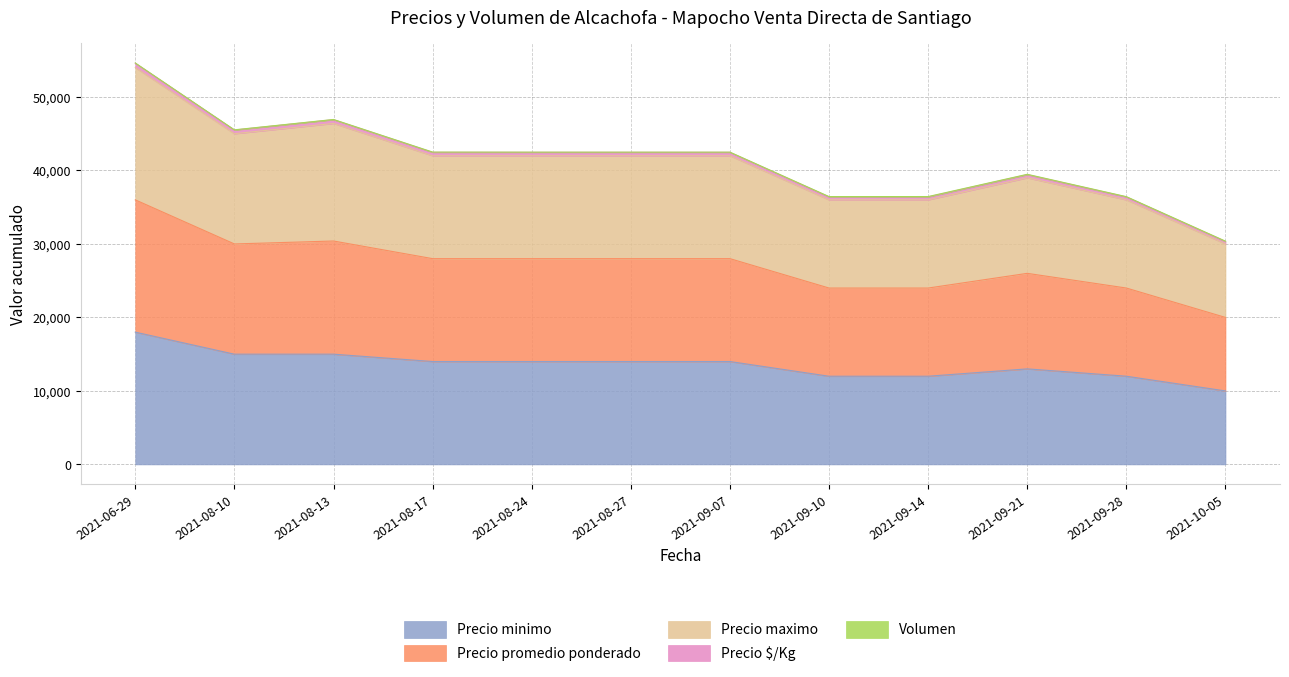

At how many categories does at least one series exceed 51376?

1